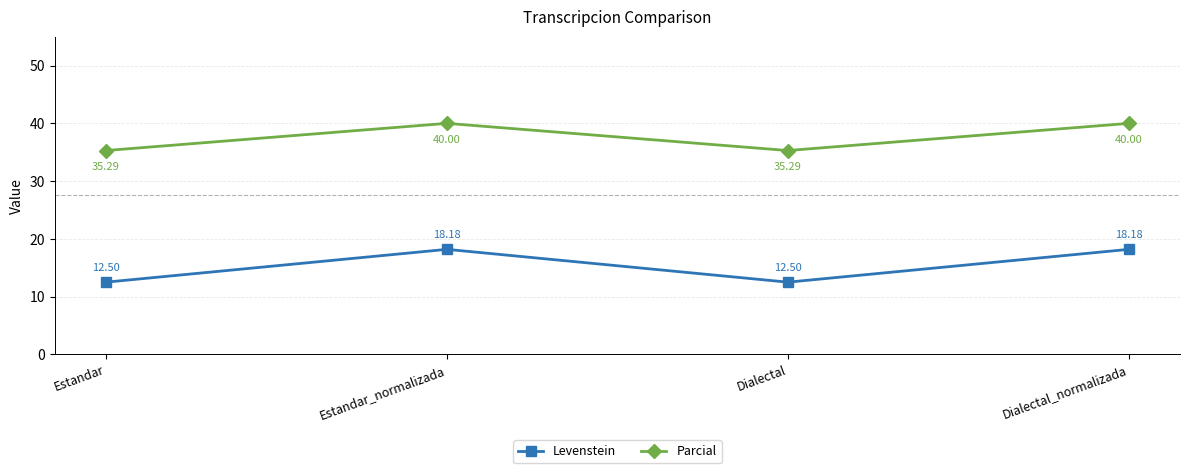

What is the difference between the highest and lowest values at Dialectal?

22.8